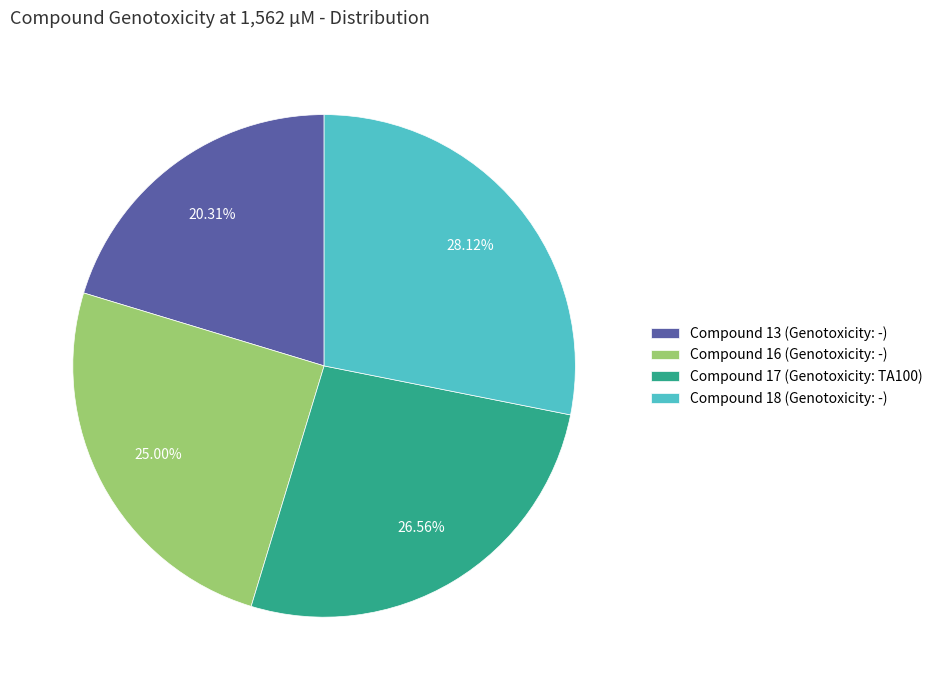

Combined, do Compound 18 (Genotoxicity: -) and Compound 16 (Genotoxicity: -) account for over 50%?

Yes